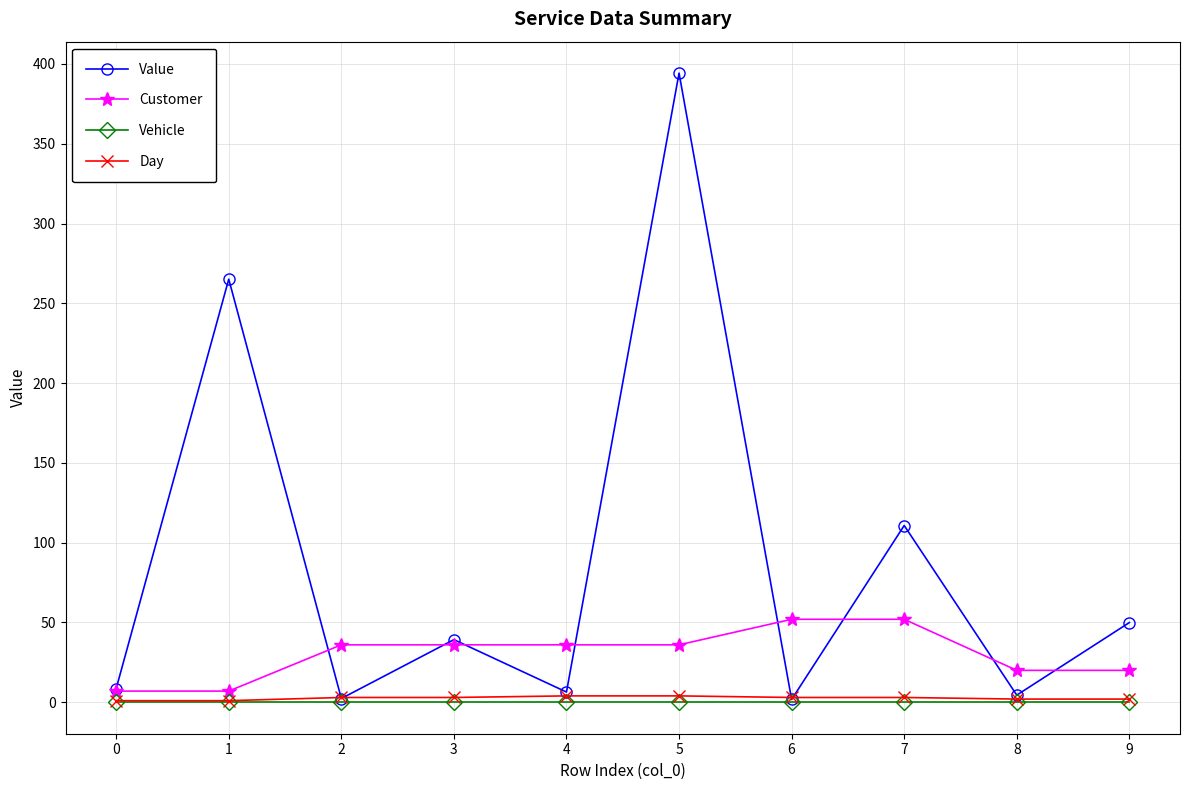

True or false: Value has more than 0 interior local peaks.

True